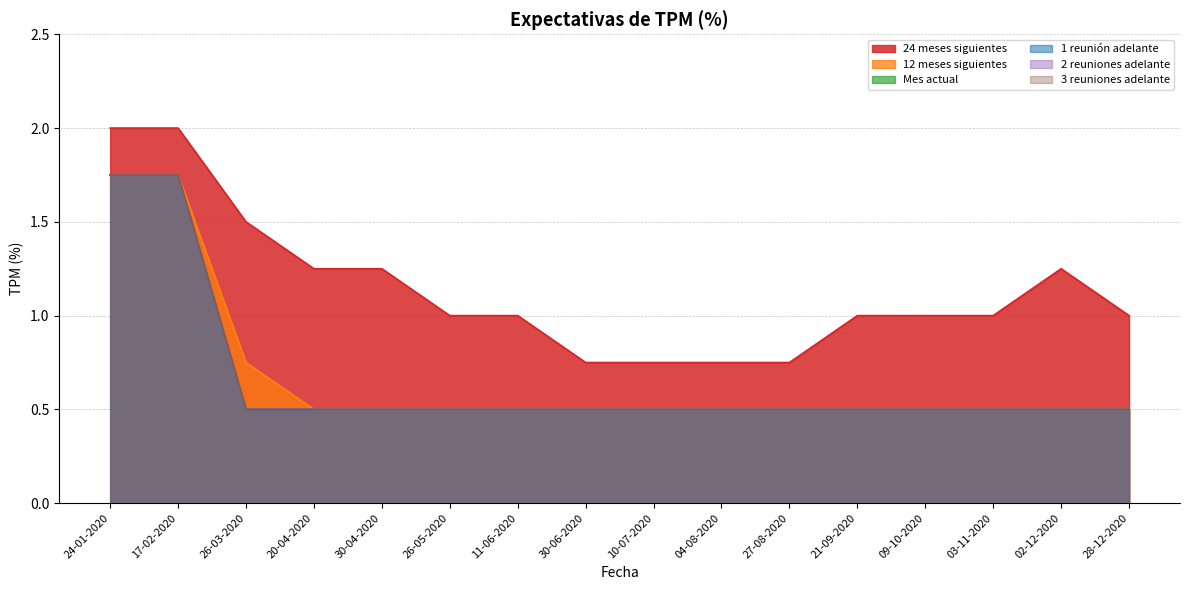

Reading right to left, list all the values displayed in this chart.

24 meses siguientes: 1.0	1.2	1.0	1.0	1.0	0.8	0.8	0.8	0.8	1.0	1.0	1.2	1.2	1.5	2.0	2.0
12 meses siguientes: 0.5	0.5	0.5	0.5	0.5	0.5	0.5	0.5	0.5	0.5	0.5	0.5	0.5	0.8	1.8	1.8
Mes actual: 0.5	0.5	0.5	0.5	0.5	0.5	0.5	0.5	0.5	0.5	0.5	0.5	0.5	0.5	1.8	1.8
1 reunión adelante: 0.5	0.5	0.5	0.5	0.5	0.5	0.5	0.5	0.5	0.5	0.5	0.5	0.5	0.5	1.8	1.8
2 reuniones adelante: 0.5	0.5	0.5	0.5	0.5	0.5	0.5	0.5	0.5	0.5	0.5	0.5	0.5	0.5	1.8	1.8
3 reuniones adelante: 0.5	0.5	0.5	0.5	0.5	0.5	0.5	0.5	0.5	0.5	0.5	0.5	0.5	0.5	1.8	1.8